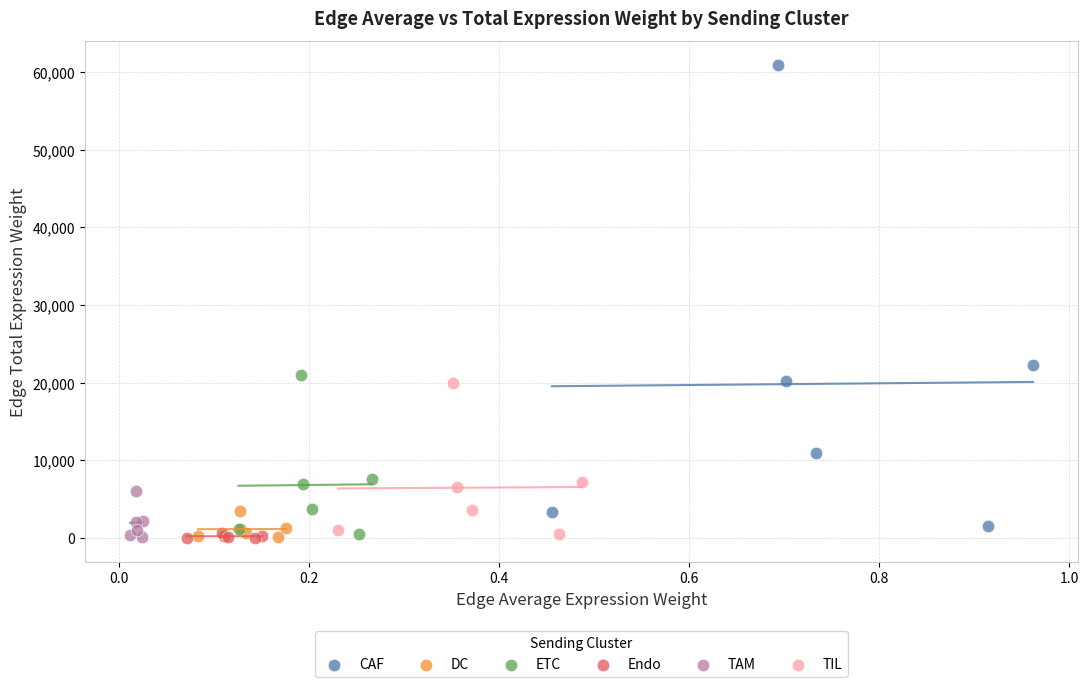

Which series contains the highest Y value?

CAF